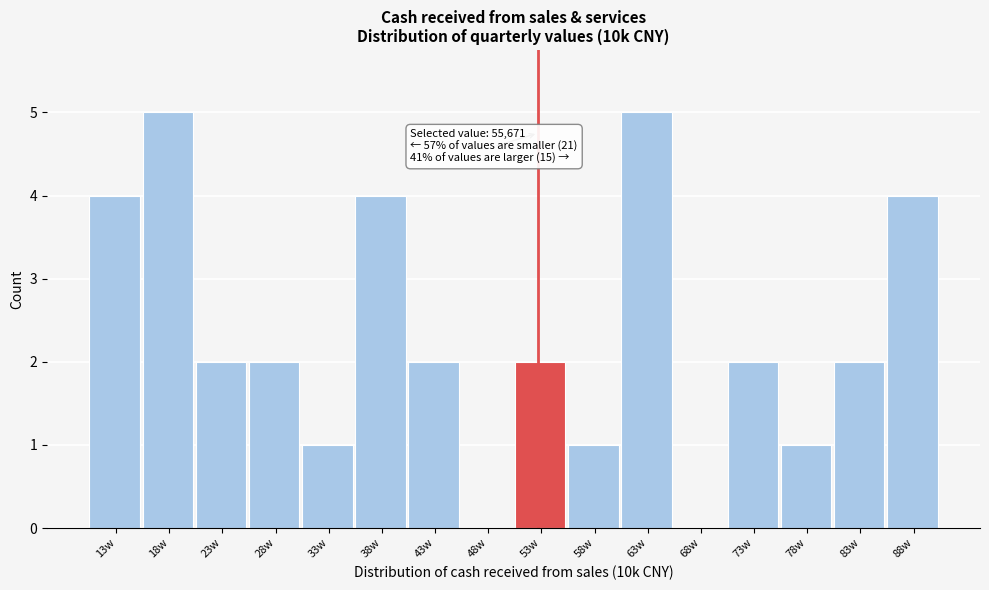

Reading left to right, transcribe all the data shown in this chart.

13w=4	18w=5	23w=2	28w=2	33w=1	38w=4	43w=2	48w=0	53w=2	58w=1	63w=5	68w=0	73w=2	78w=1	83w=2	88w=4